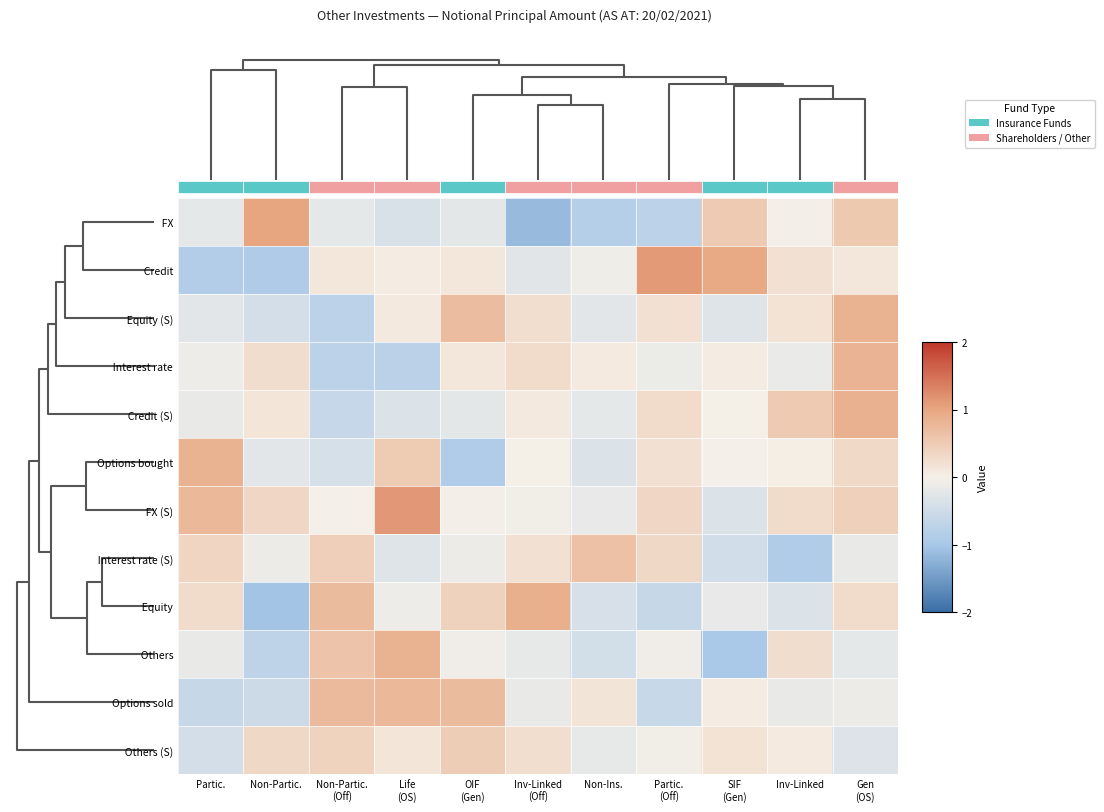

At Partic. (Off), list the series in order from largest to smallest.

Credit, FX (S), Interest rate (S), Credit (S), Options bought, Equity (S), Others (S), Others, Interest rate, Options sold, Equity, FX